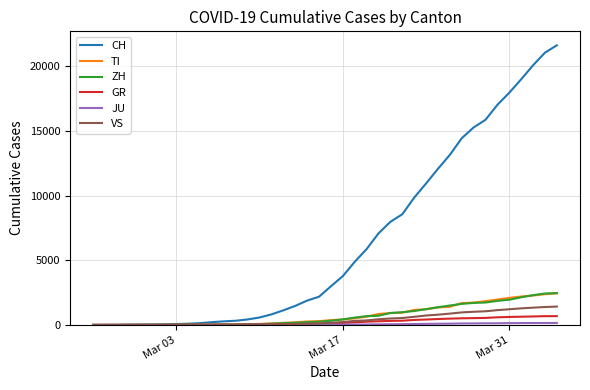

Which series has the largest total across all categories?

CH